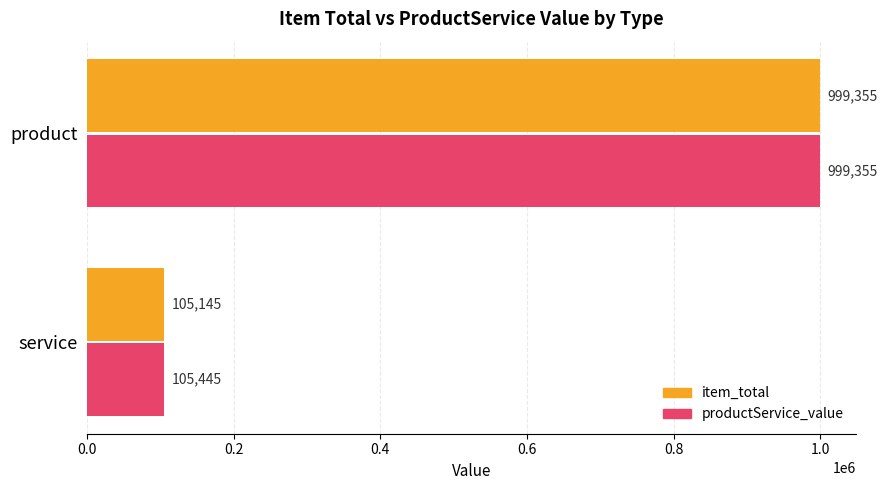

How many series are shown in this chart?

2